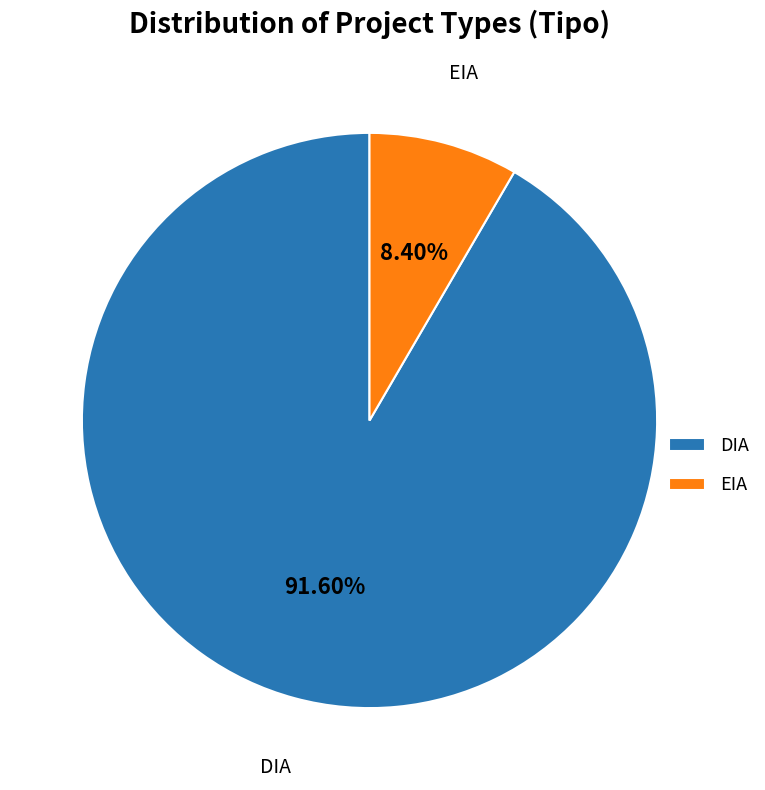

Count the number of slices in the pie.

2